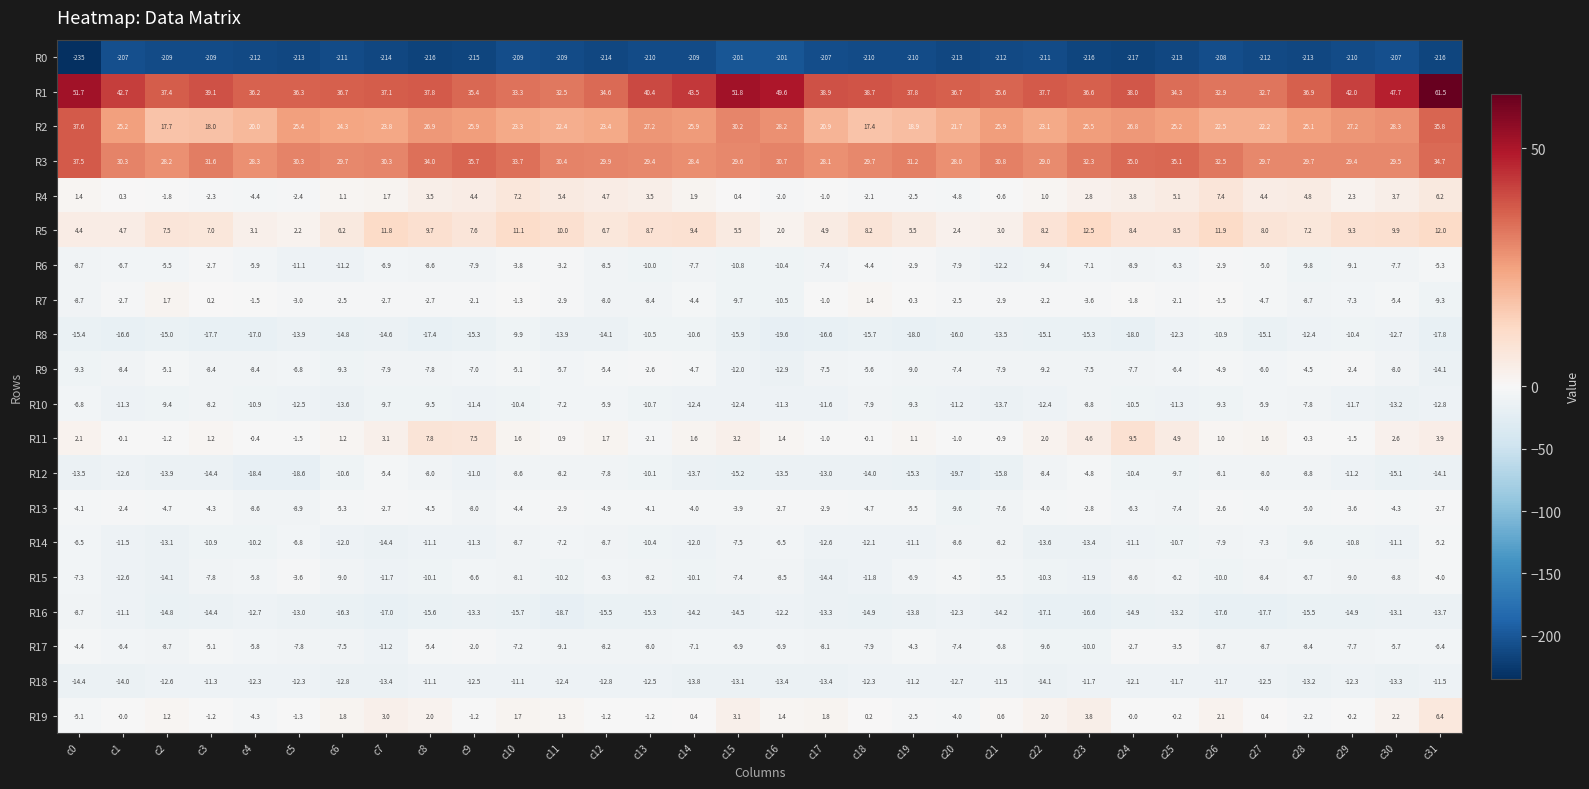

Count the number of categories in the chart.

32